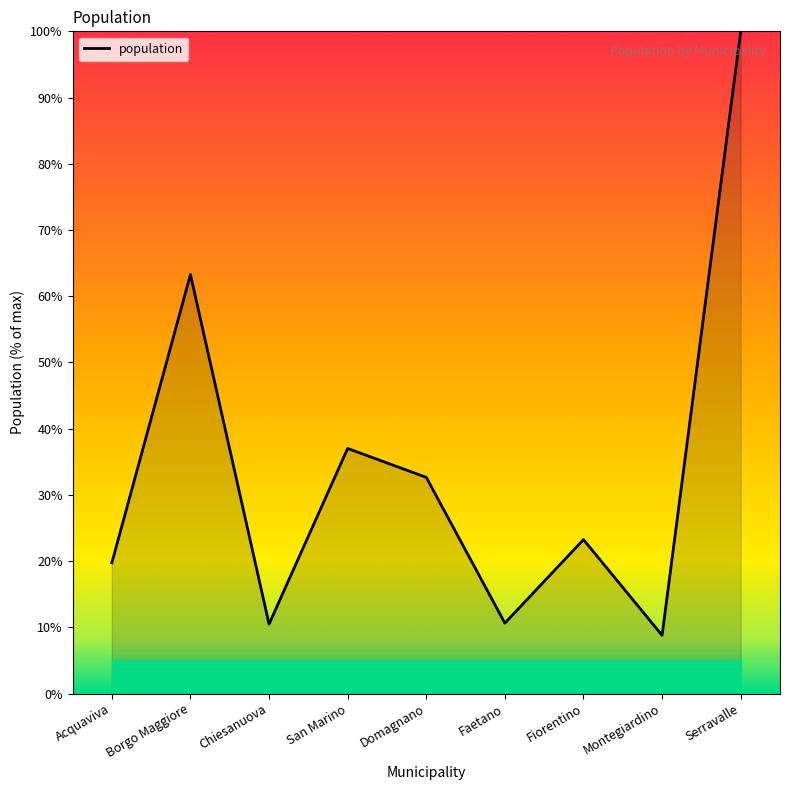

Where is the first local minimum?

Chiesanuova